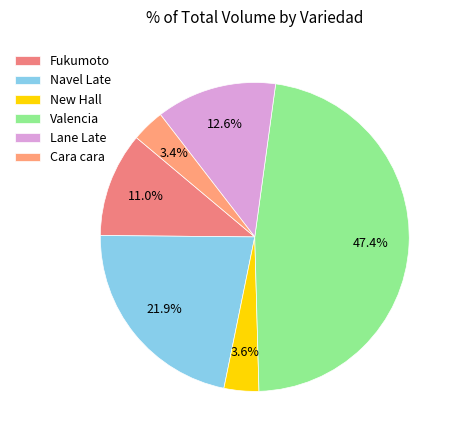

Between Valencia and Cara cara, which is larger?

Valencia